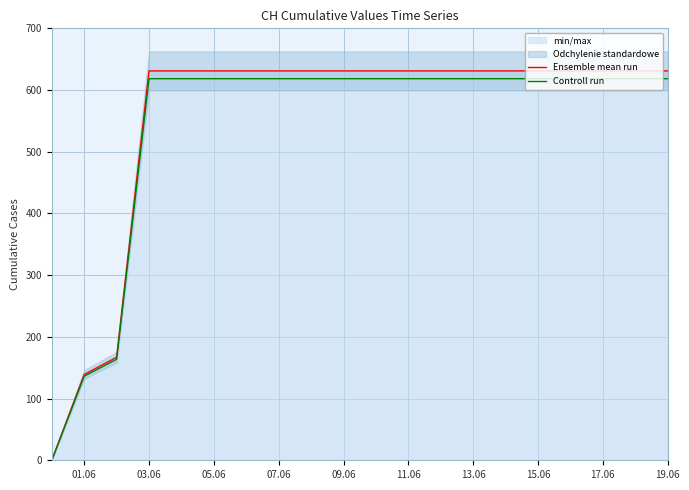

True or false: Controll run and Ensemble mean run intersect in this chart.

False